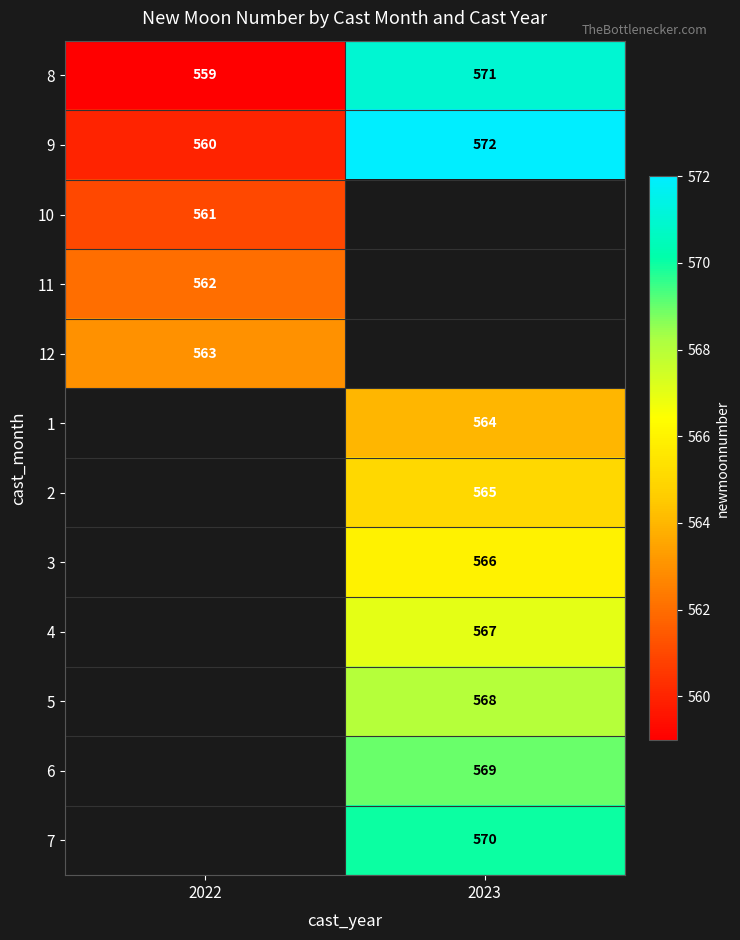

What is the approximate value of 9 at 2022?

560